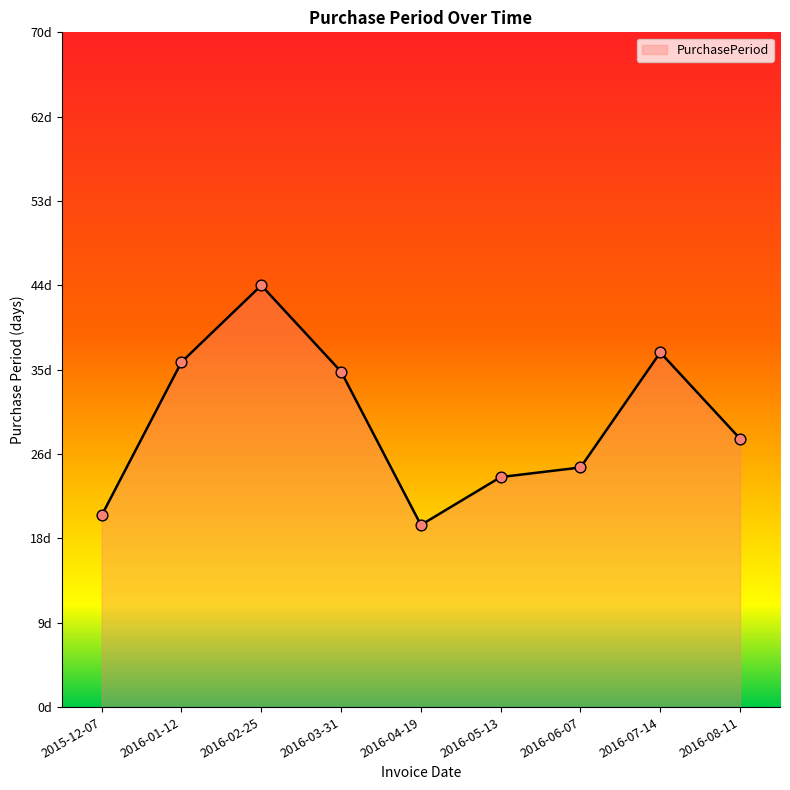

Between 2015-12-07 and 2016-08-11, which is larger?

2016-08-11